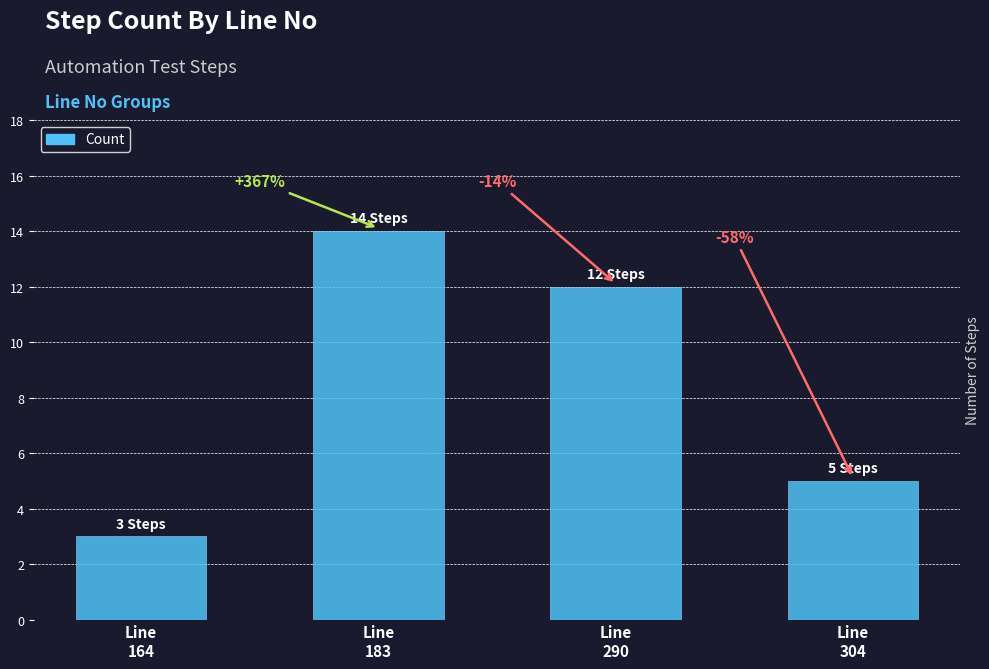

Reading left to right, list all the values displayed in this chart.

Line
164=3	Line
183=14	Line
290=12	Line
304=5